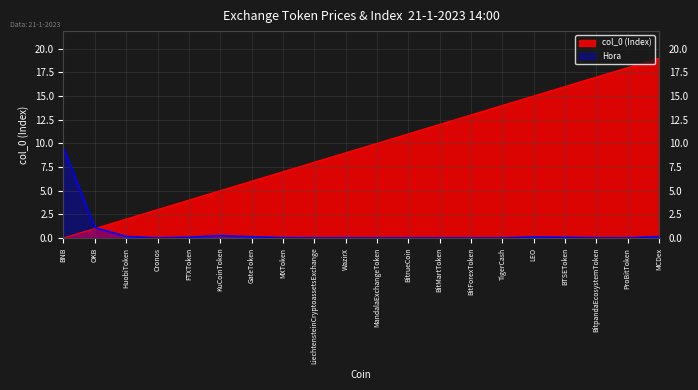

The chart shows a value of 1 at Cronos. True or false?

False